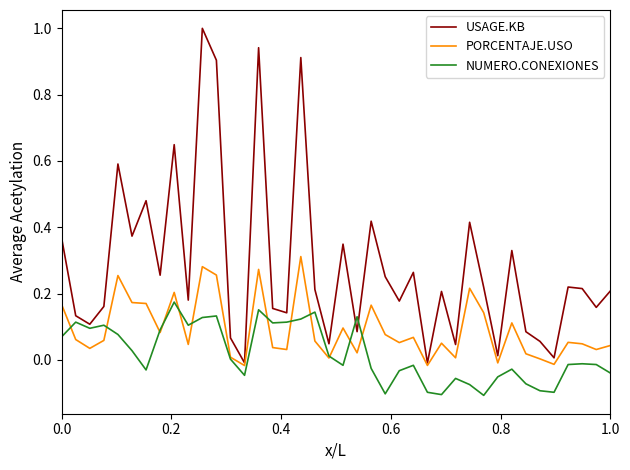

Which series has the largest range (max minus min)?

USAGE.KB